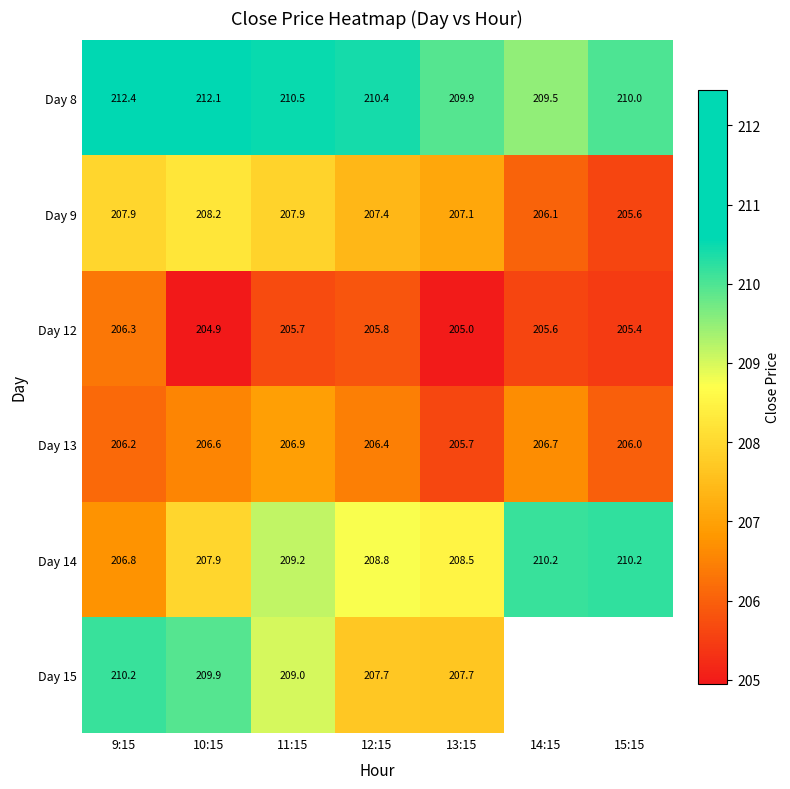

Is the value of Day 8 at 13:15 greater than the value of Day 14 at 11:15?

Yes